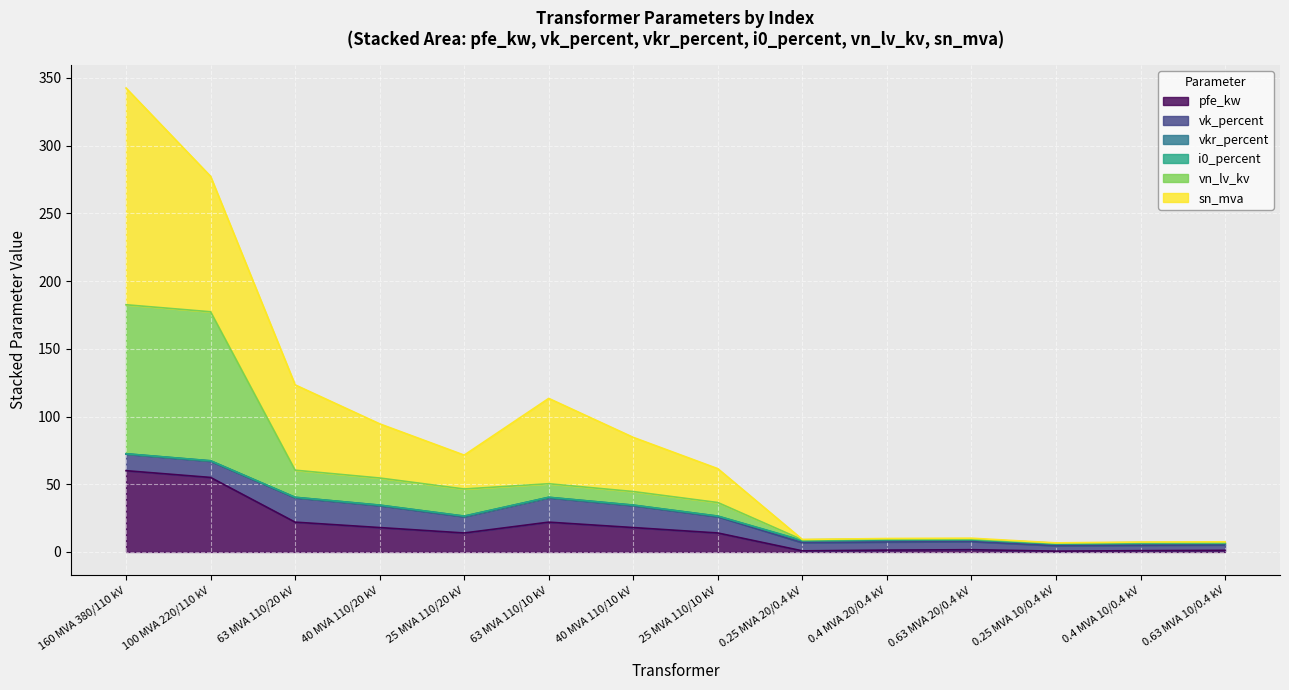

What is the smallest value displayed?

0.6